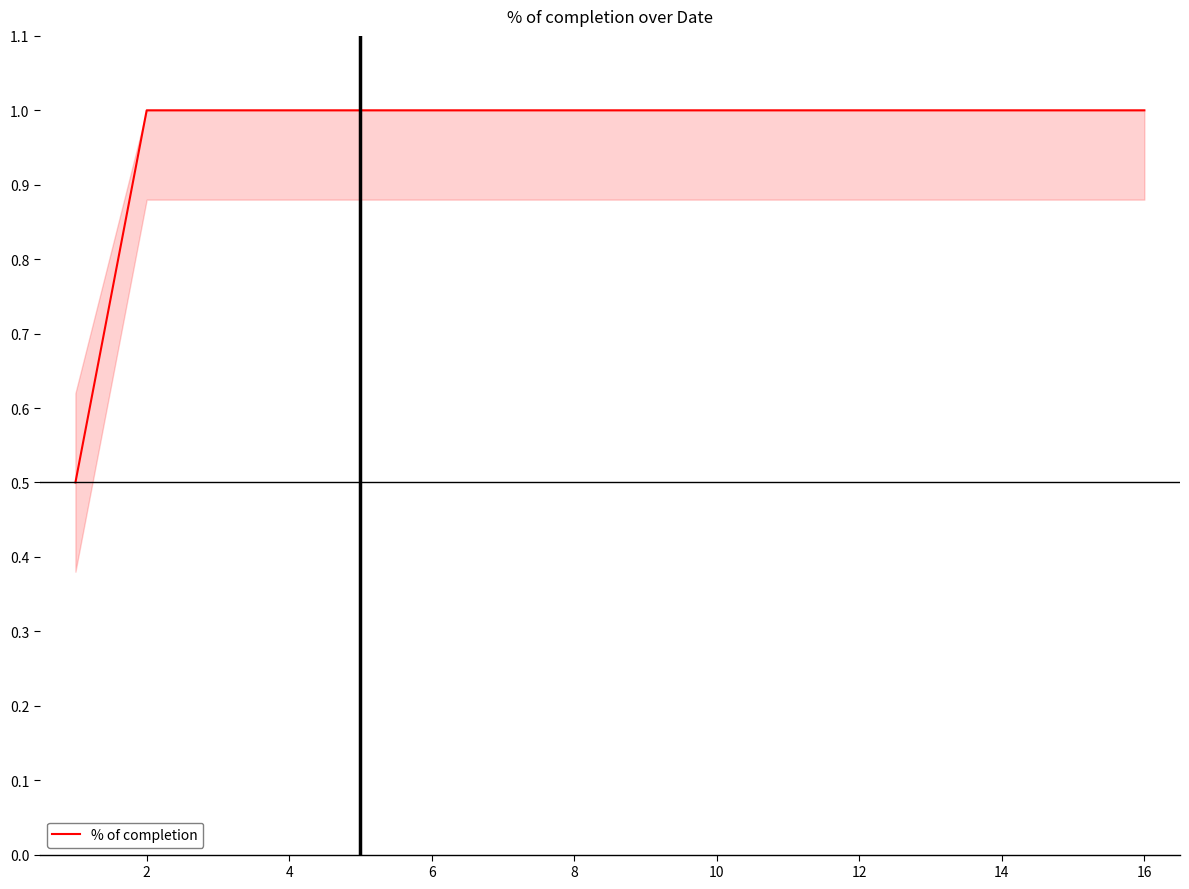

What is the maximum value shown in the chart?

1.0